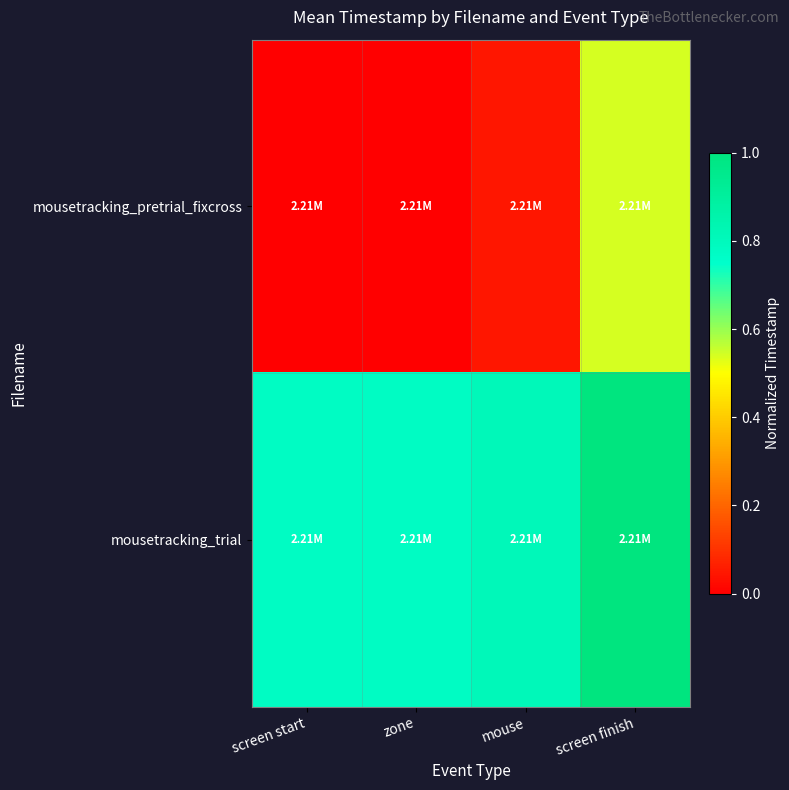

What is the total value across all series at screen start?

0.8